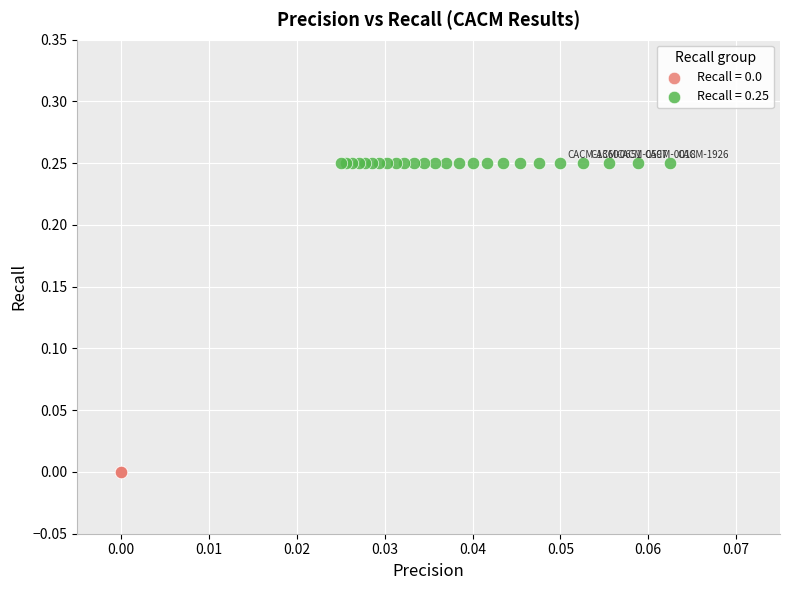

Which series reaches the minimum Y coordinate?

Recall = 0.0